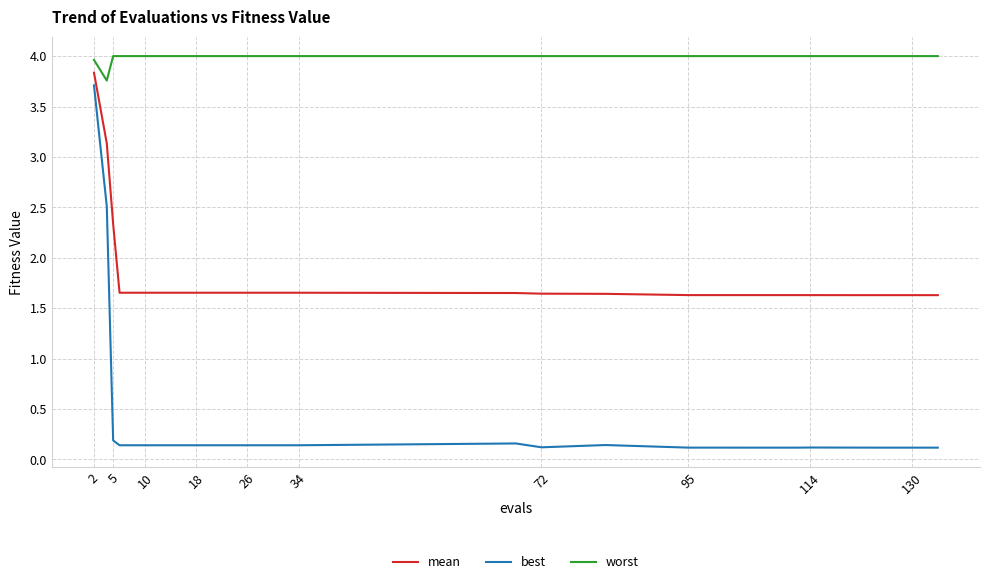

True or false: best and worst cross at least once.

False